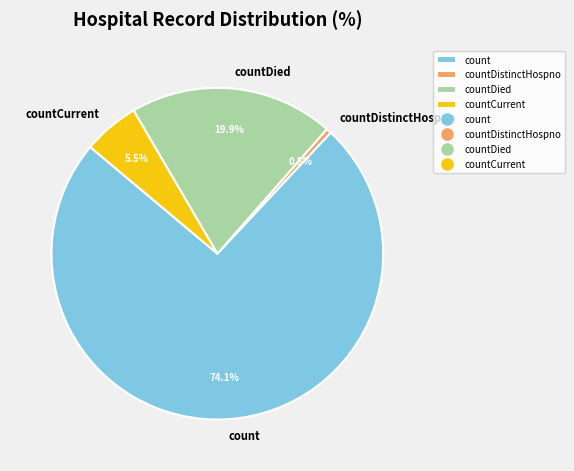

To the nearest percent, what portion does count represent?

74%